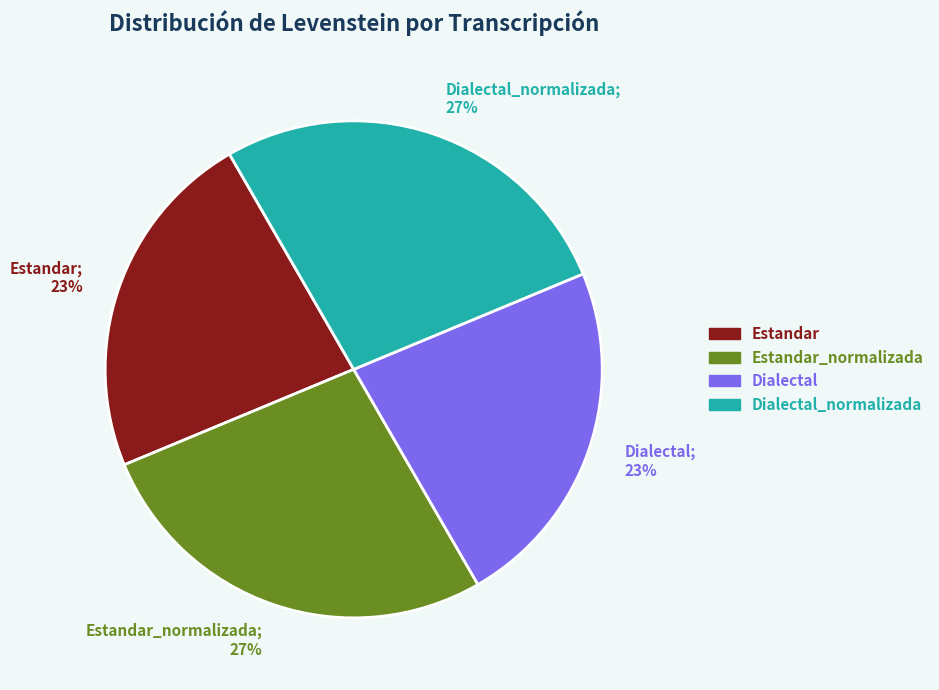

Does Estandar_normalizada; 27% account for over 50% of the chart?

No